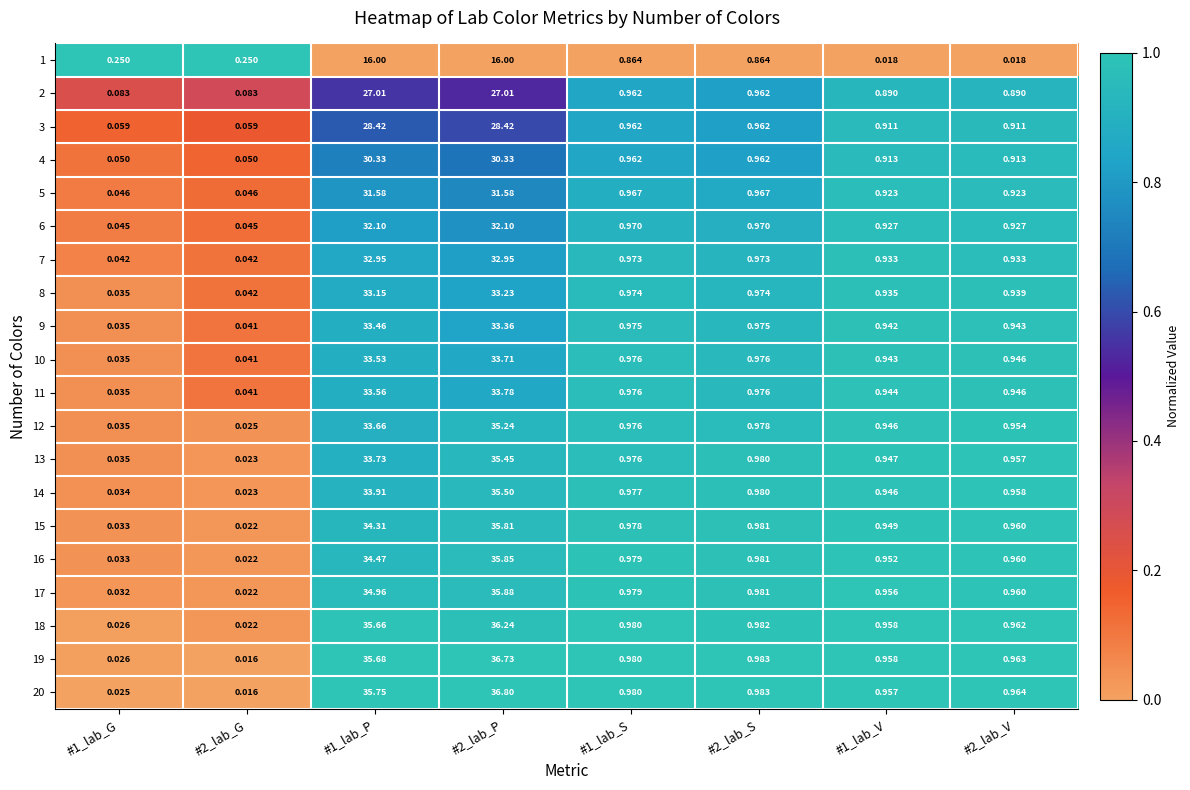

How many series are shown in this chart?

20